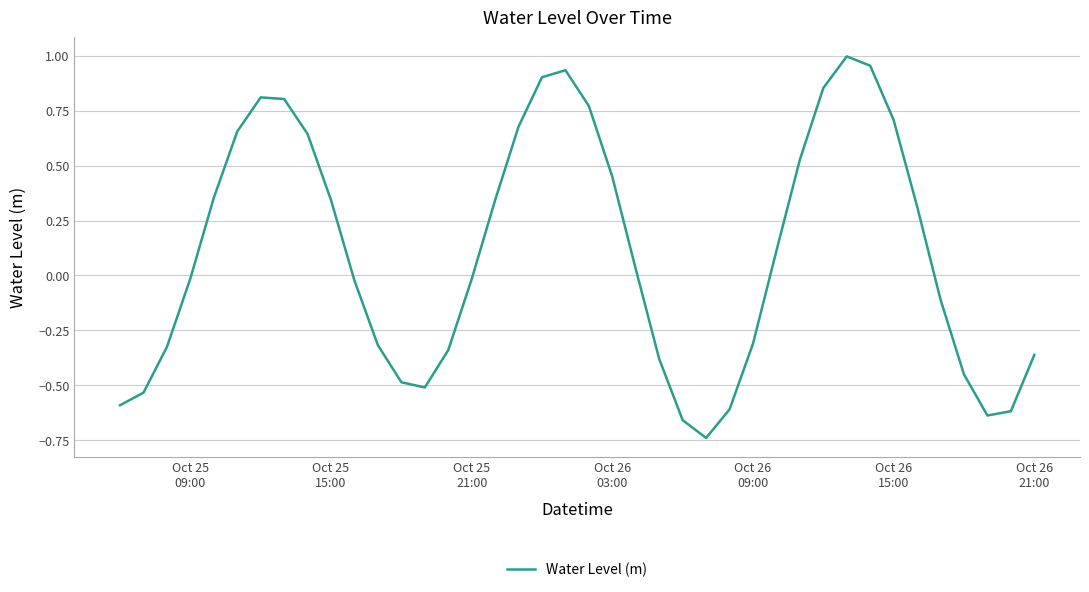

Count the number of data series in this chart.

1